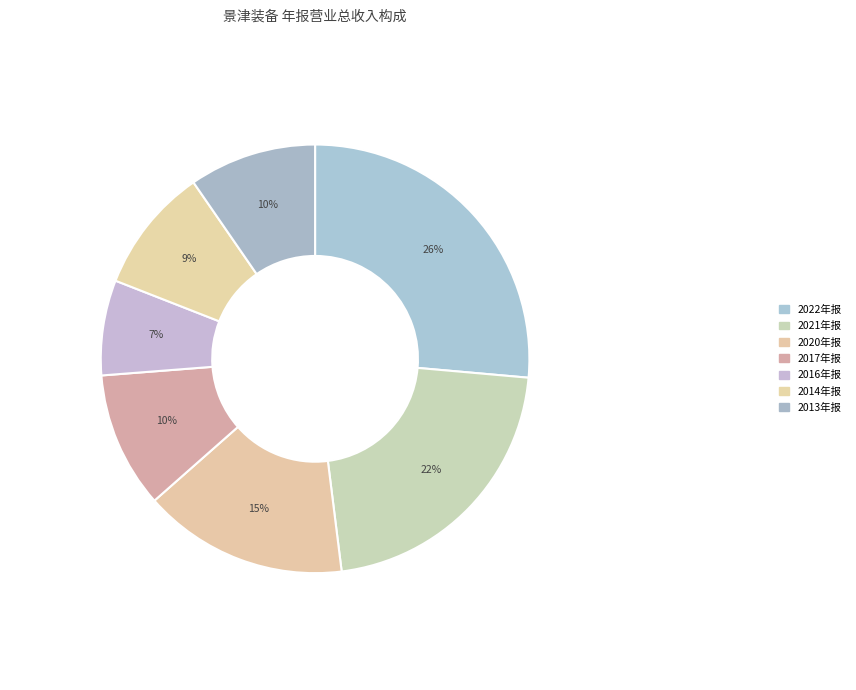

What percentage is the 2021年报 slice, to the nearest percent?

22%